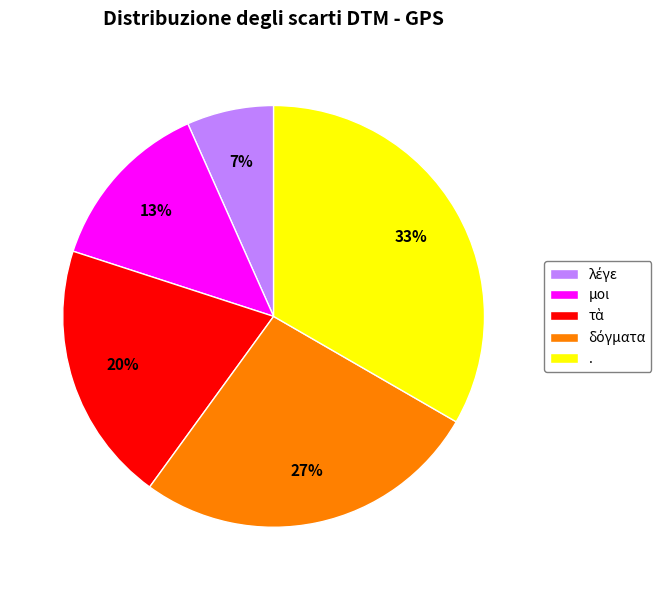

Is the sum of . and μοι greater than half?

No